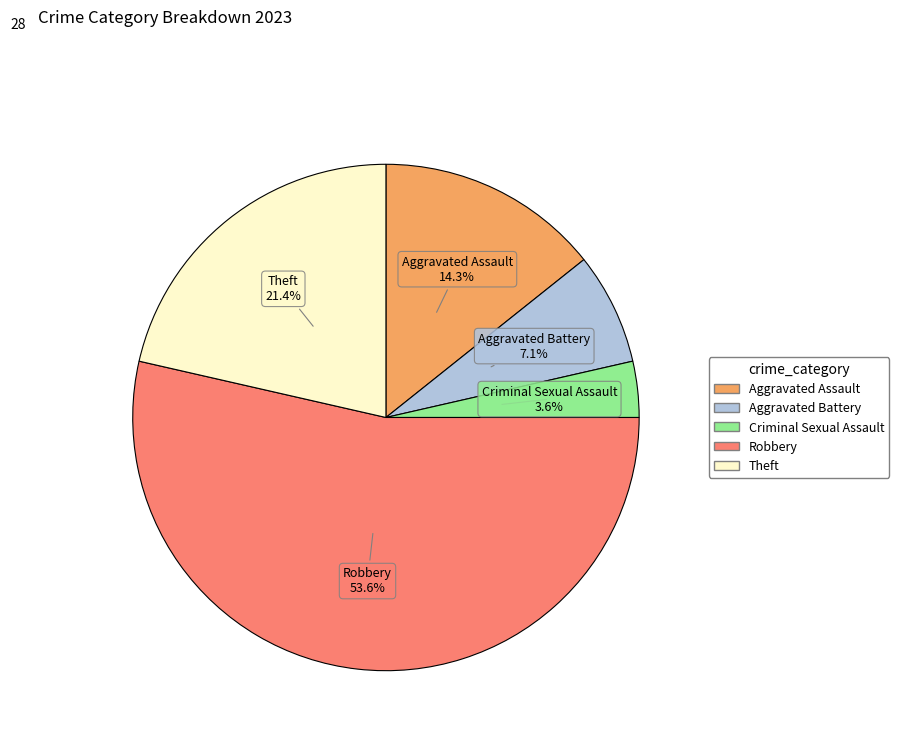

How many segments does this pie chart have?

5